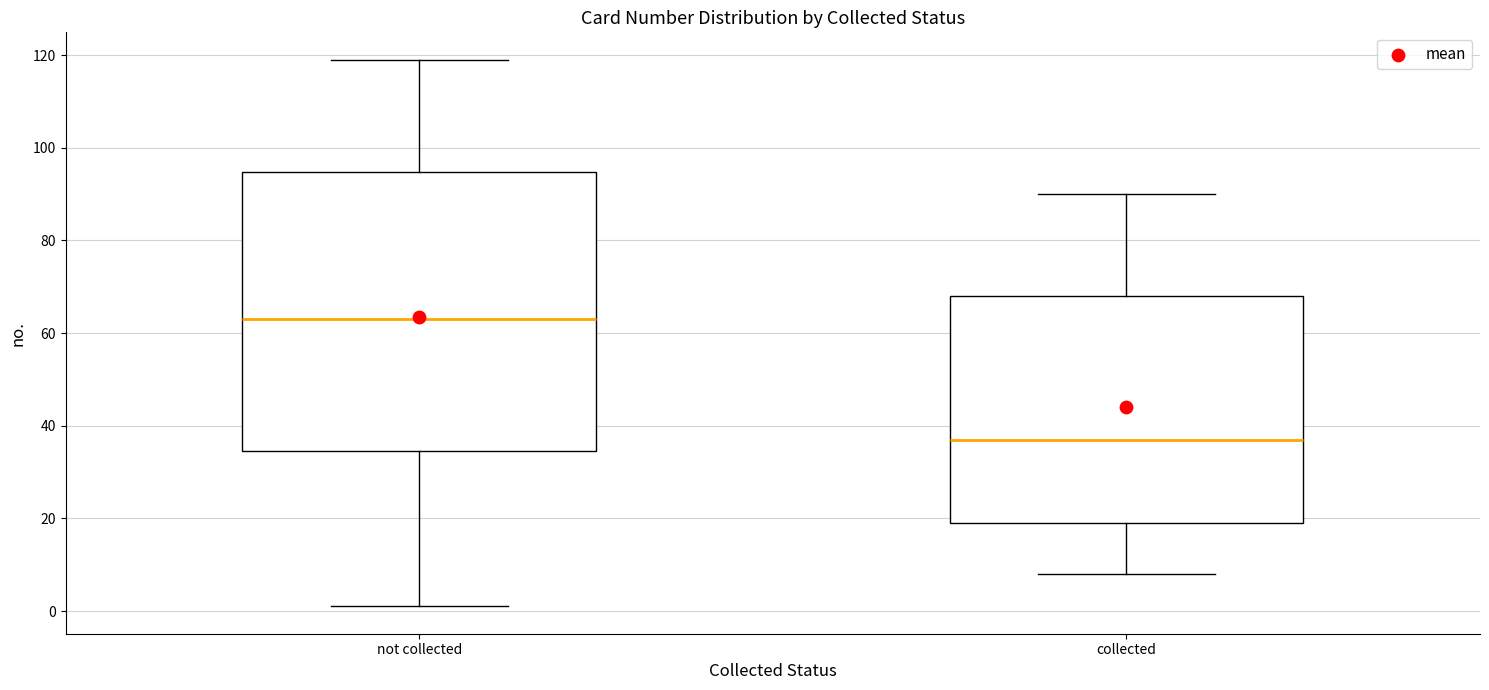

Comparing the boxes themselves (not the whiskers), which one is the tallest?

not collected